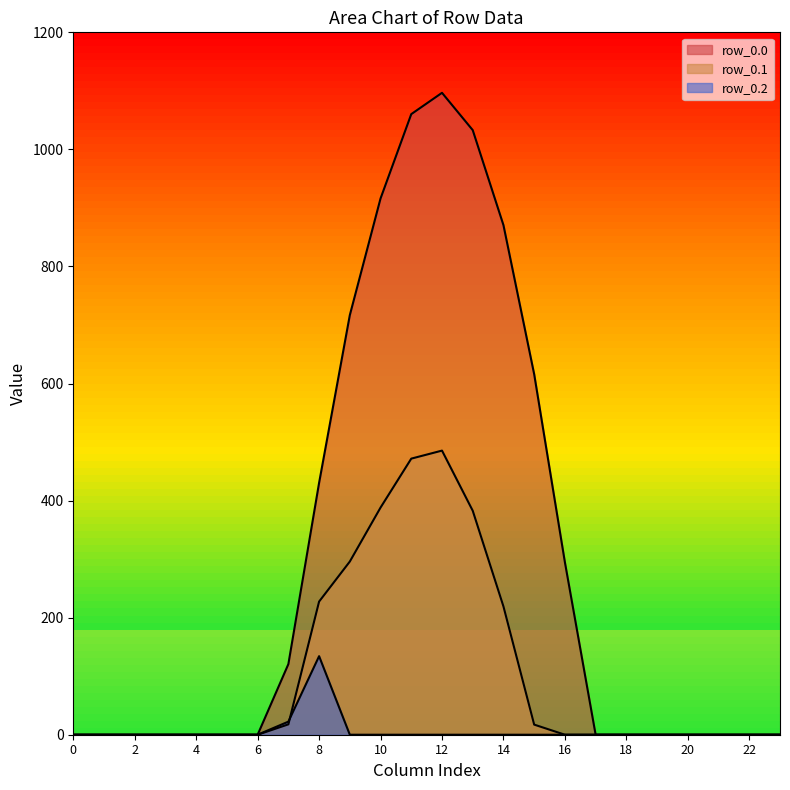

Which series changed the most between 6 and 17?

row_0.0